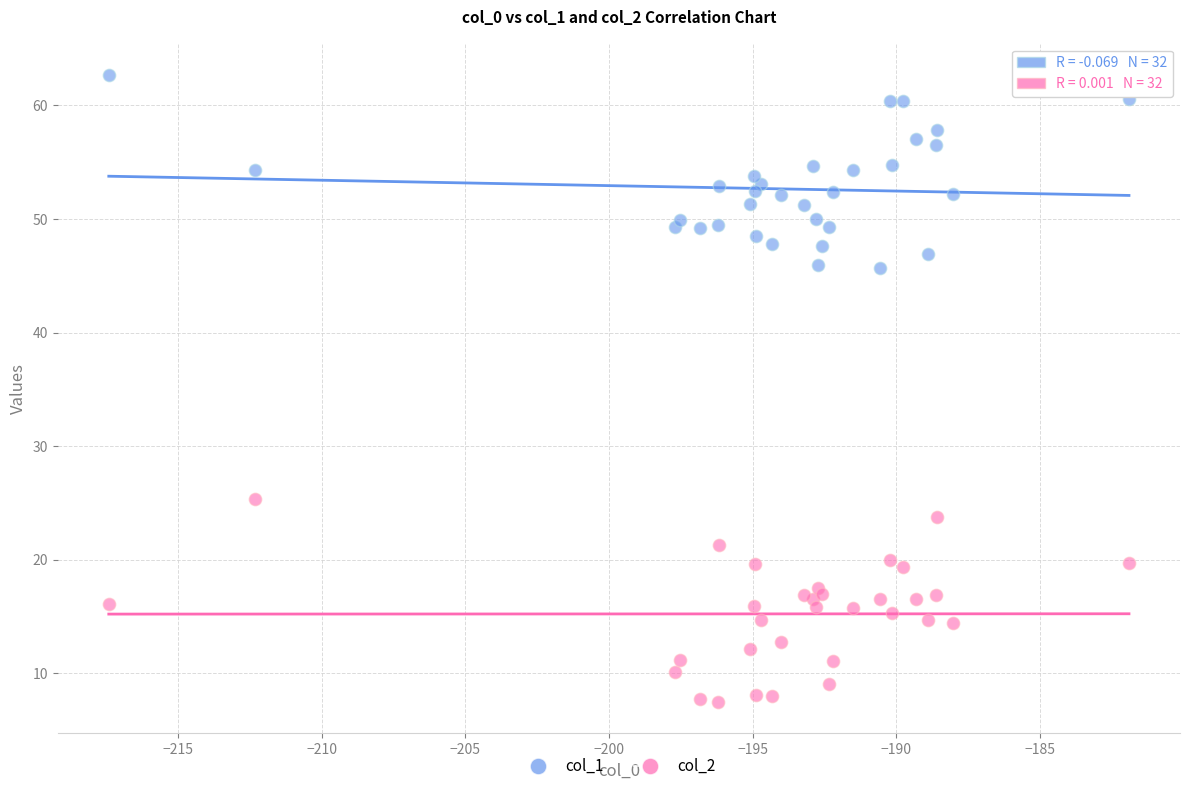

Which series reaches the minimum Y coordinate?

col_2